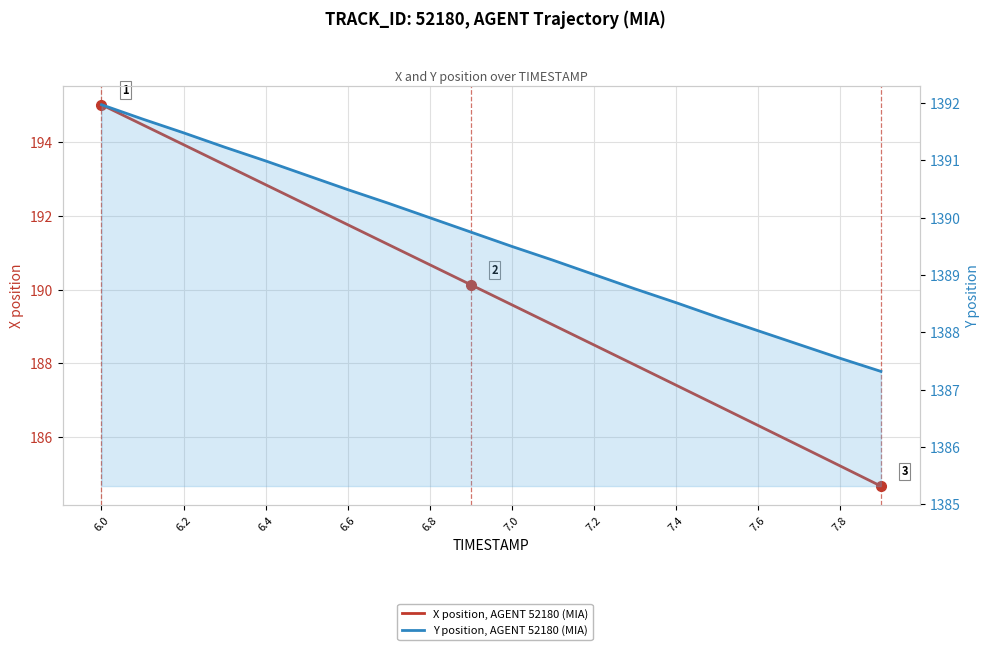

True or false: X position, AGENT 52180 (MIA) and Y position, AGENT 52180 (MIA) intersect in this chart.

False